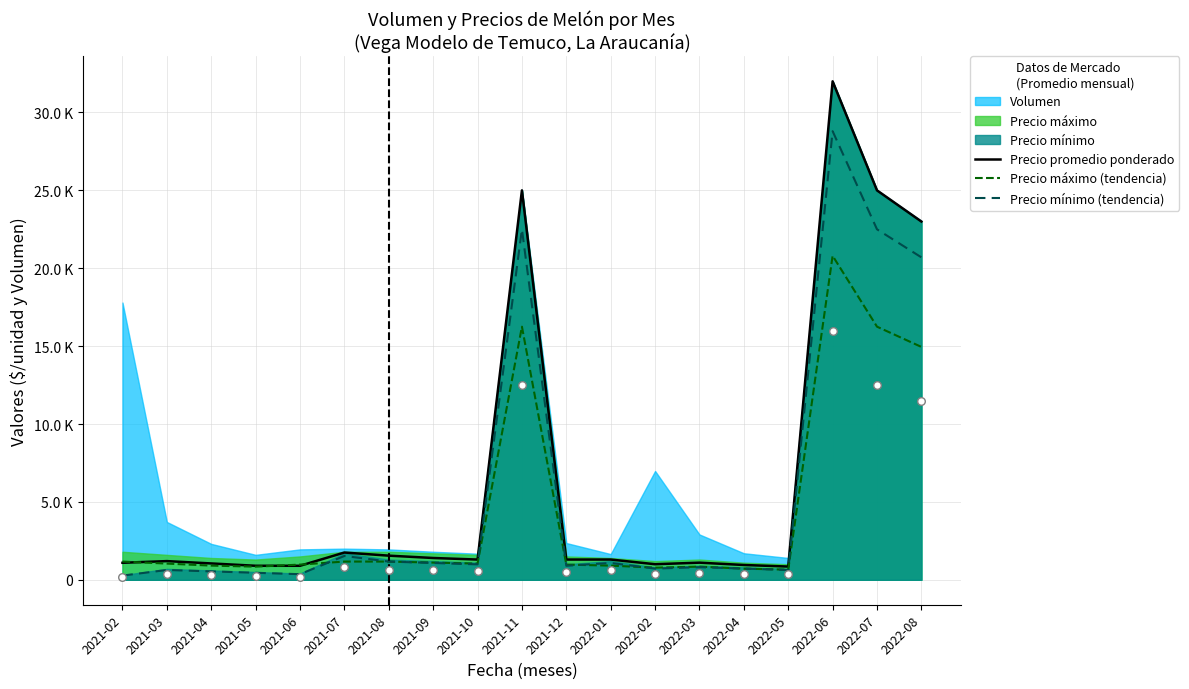

Which series has the largest Y range (max minus min)?

Precio promedio ponderado